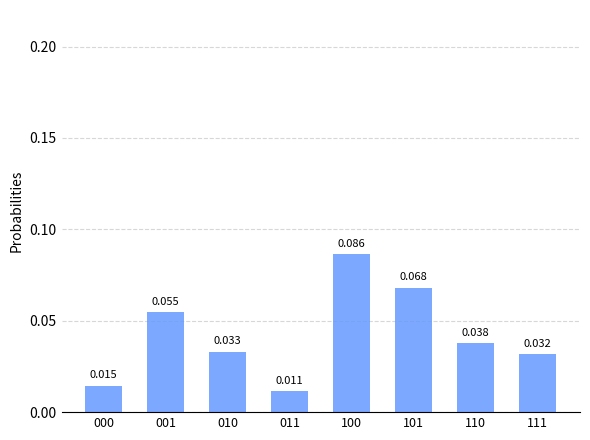

What is the approximate value at 100?

0.1